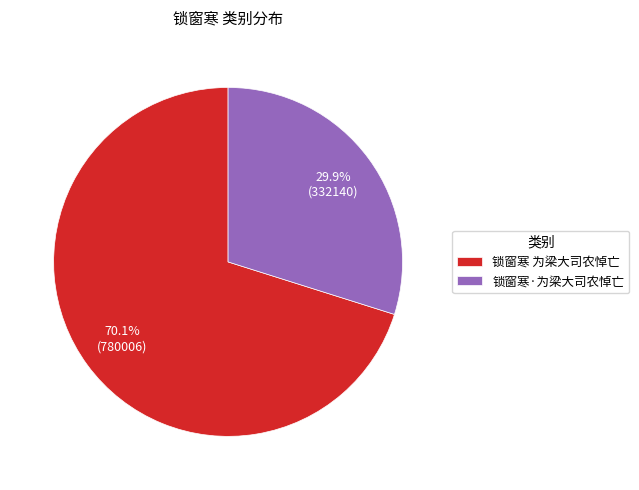

Which slice is the smallest?

锁窗寒·为梁大司农悼亡